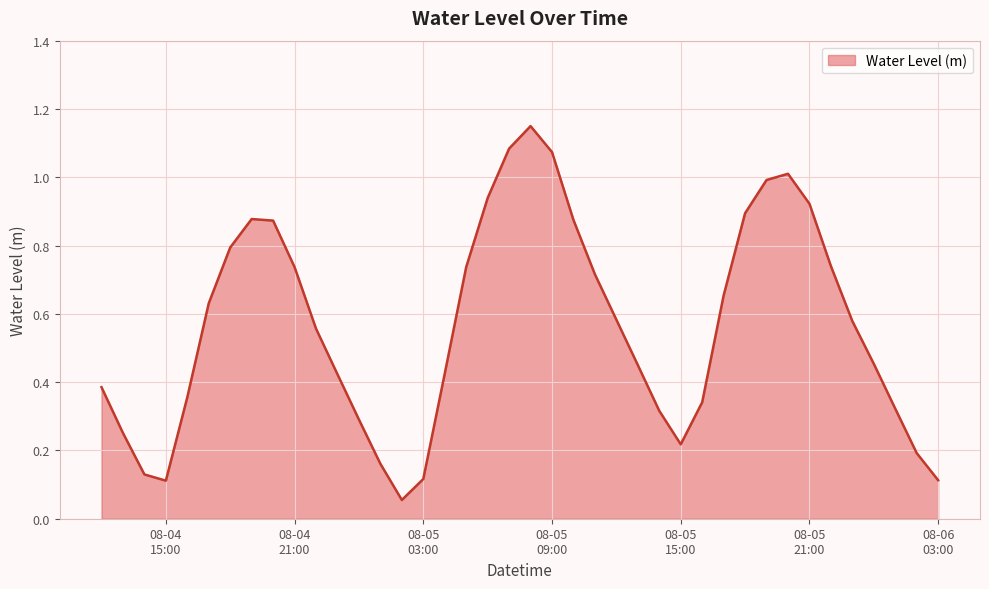

What is the value of the 36th point from the left?

0.6